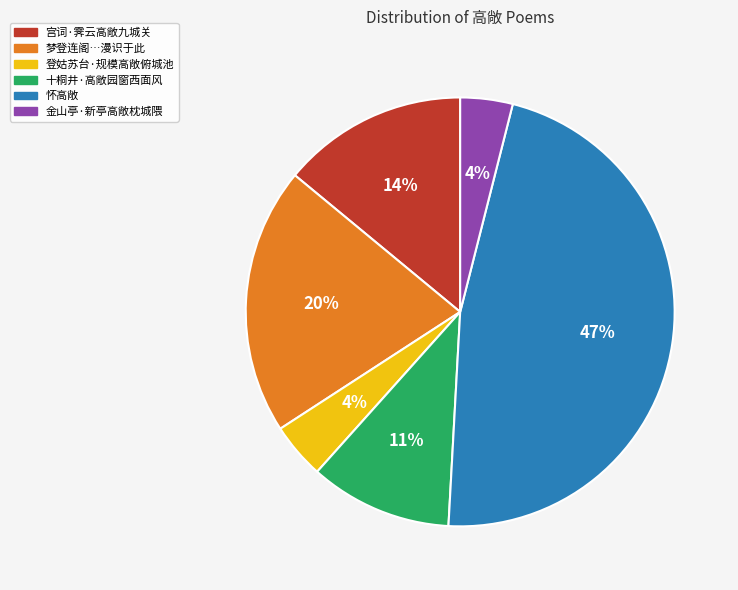

Which slice is the largest?

怀高敞